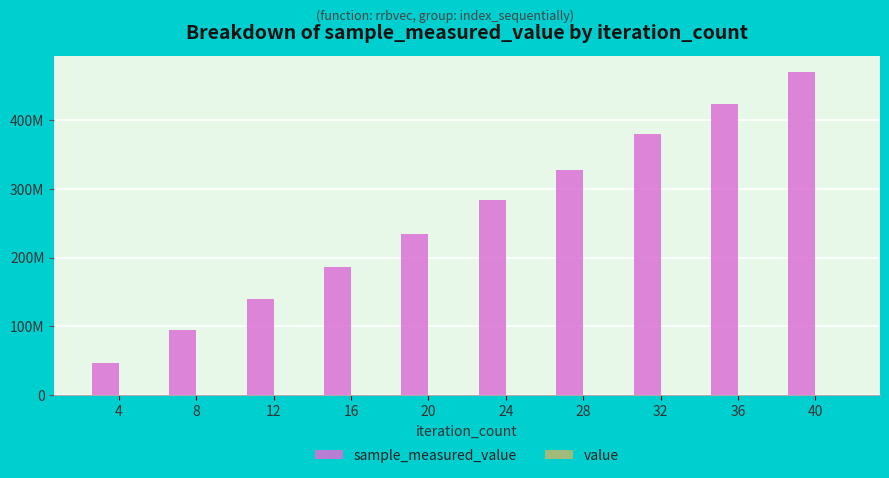

Are the bars grouped side by side (vs. stacked)?

Yes